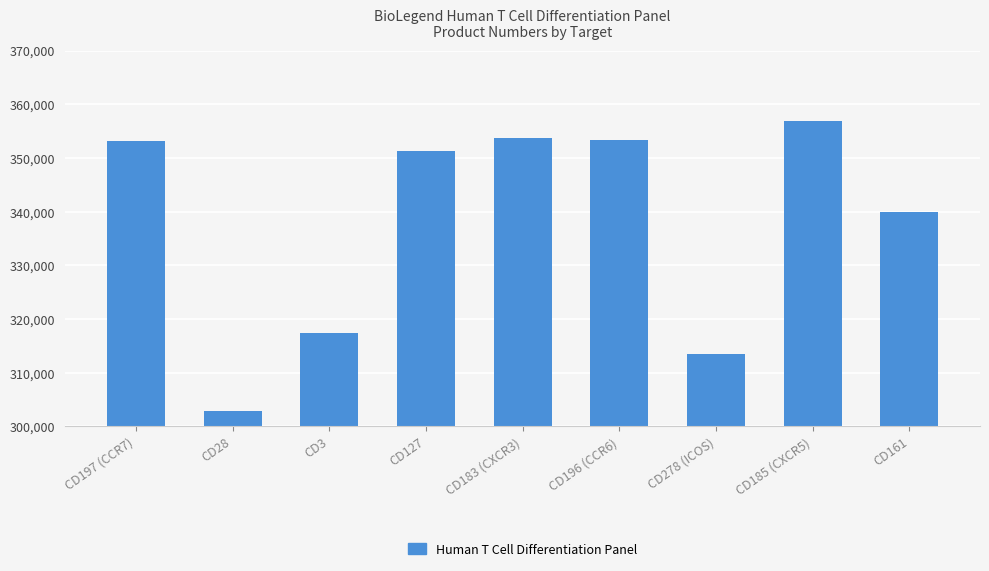

Where is the data nearest to the value 329935?

CD161